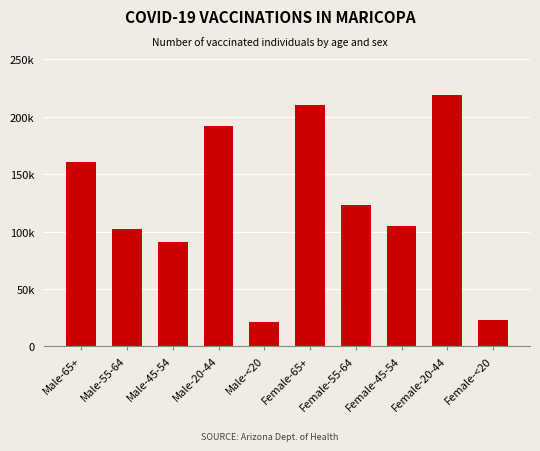

True or false: the data shows 90885 at Male-45-54.

True